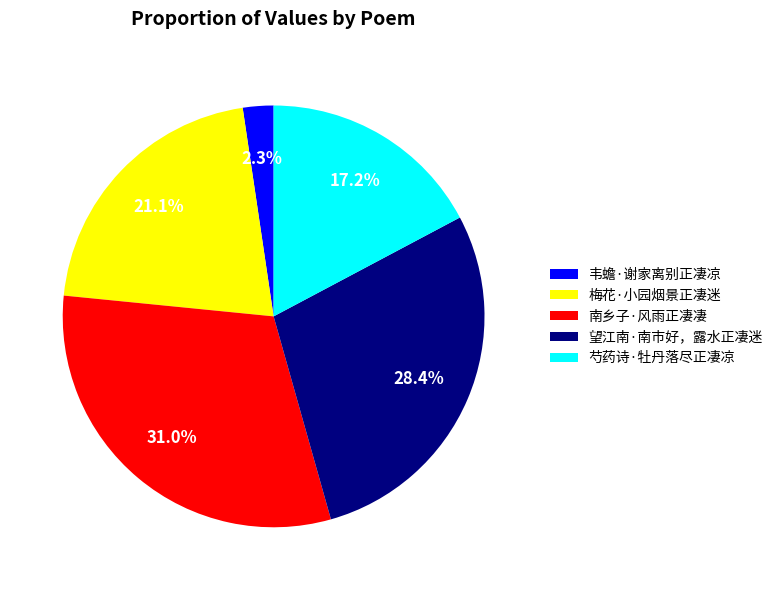

To the nearest percent, what is the combined percentage of 望江南·南市好，露水正凄迷 and 韦蟾·谢家离别正凄凉?

31%